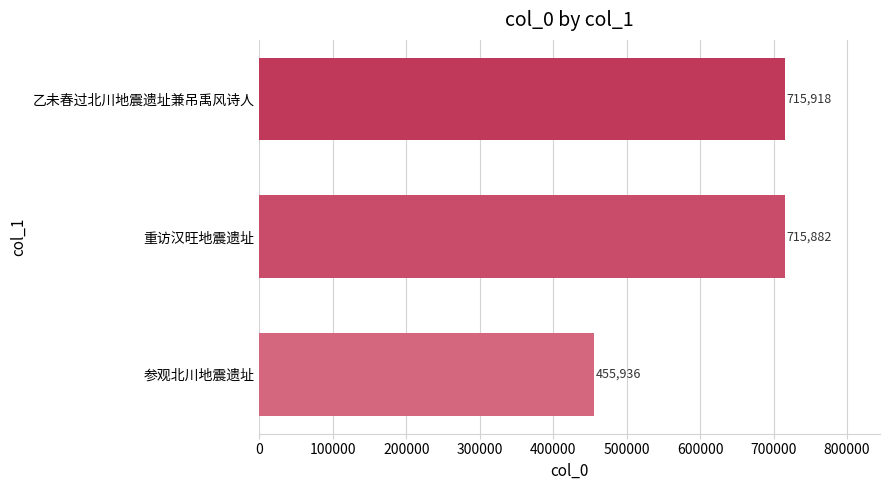

Between 参观北川地震遗址 and 重访汉旺地震遗址, which is larger?

重访汉旺地震遗址